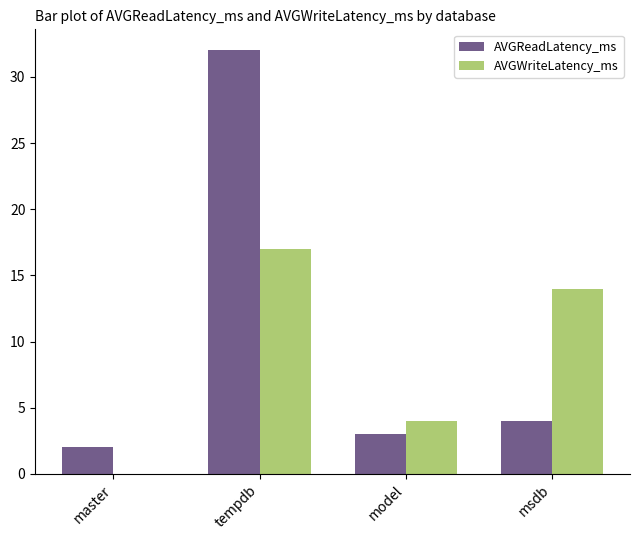

What is the sum of all AVGWriteLatency_ms values?

35